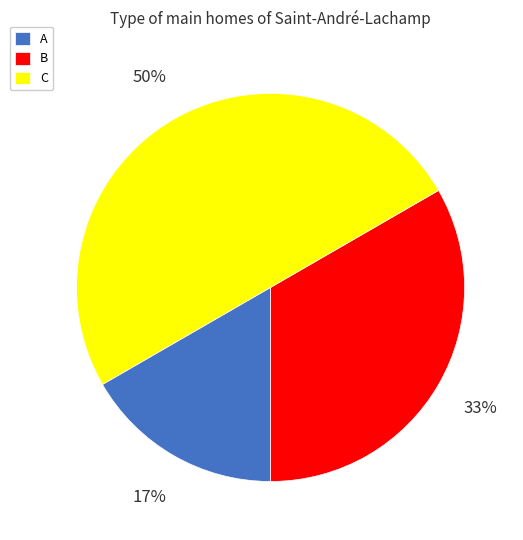

The A slice represents 17% of the pie. True or false?

True